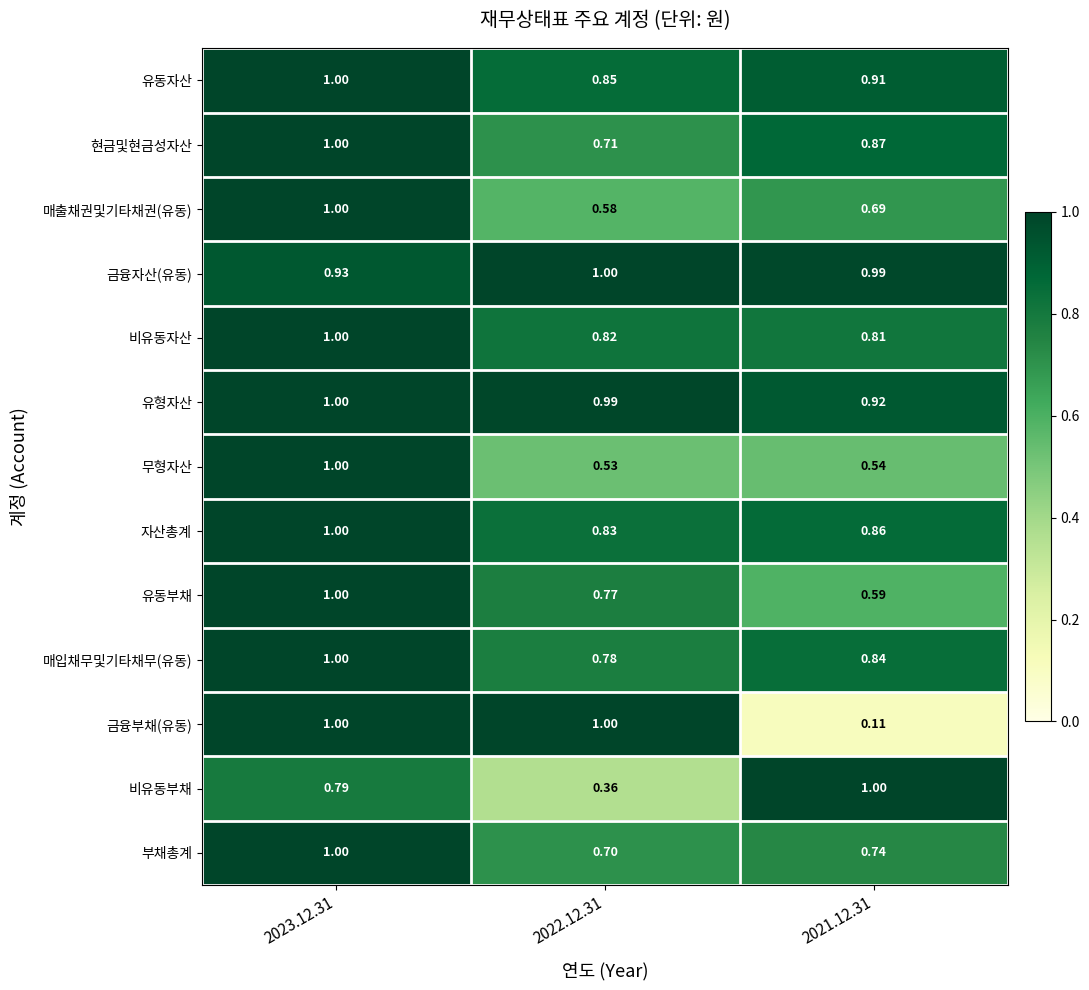

Between 2023.12.31 and 2021.12.31, which series saw the biggest shift?

금융부채(유동)